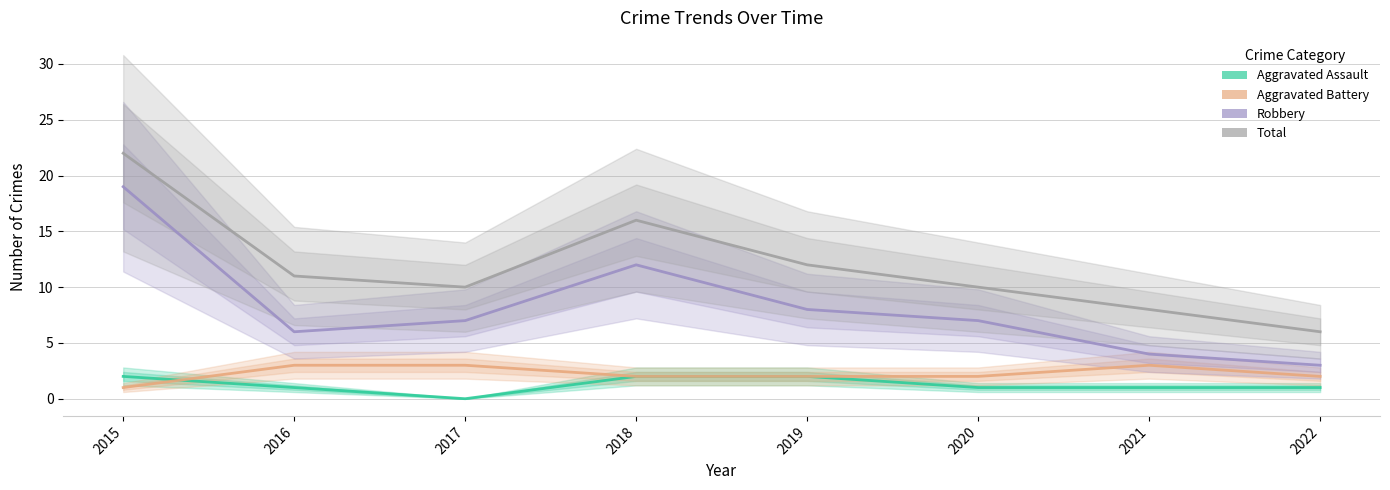

At which category is the sum across all series the highest?

2015